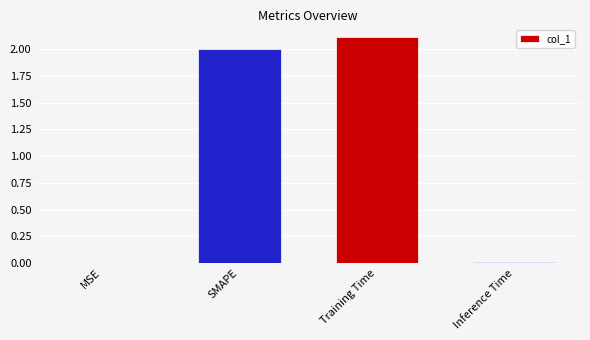

What is the sum of all values?

4.1